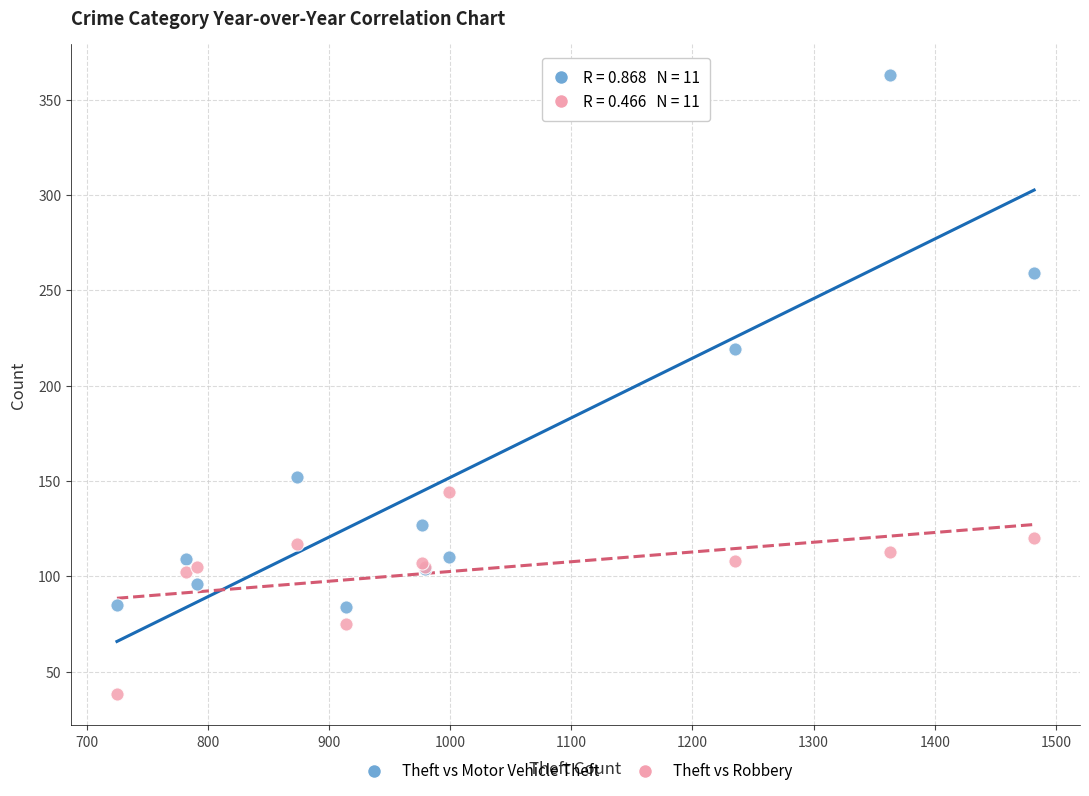

Across all series, what Y value is closest to 200?

219